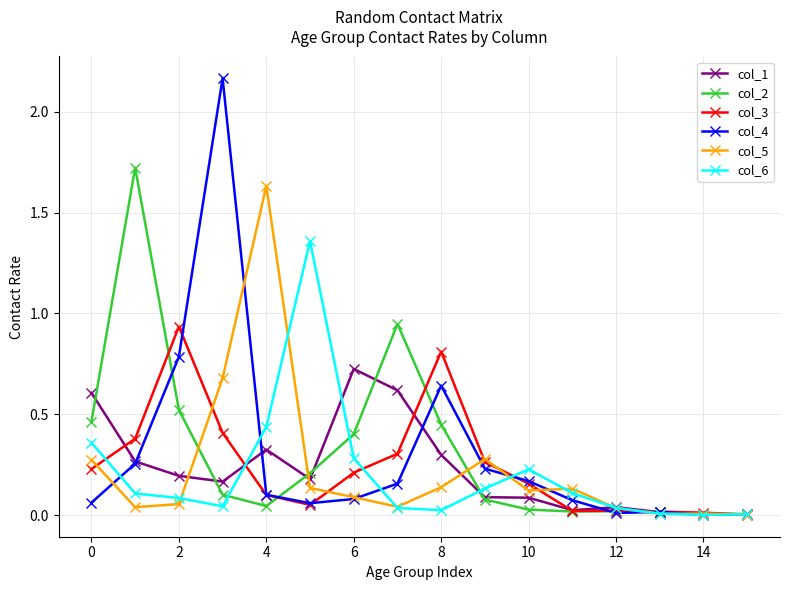

Which series has the largest range (max minus min)?

col_4